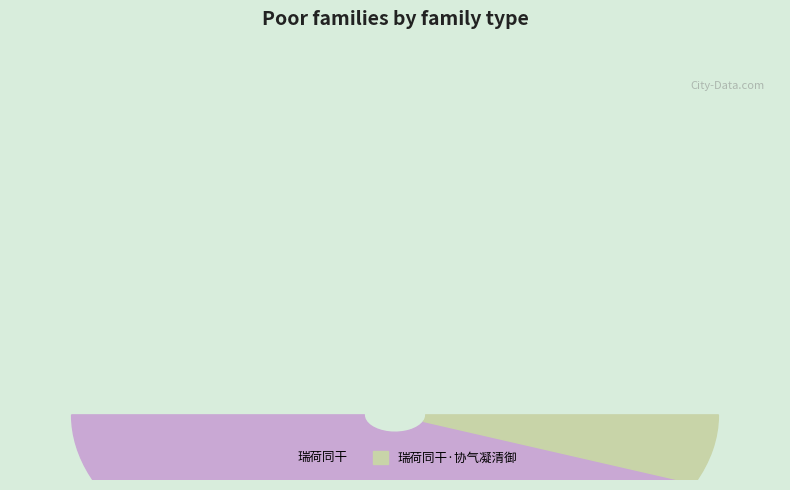

Combined, do 瑞荷同干 and 瑞荷同干·协气凝清御 account for over 50%?

Yes